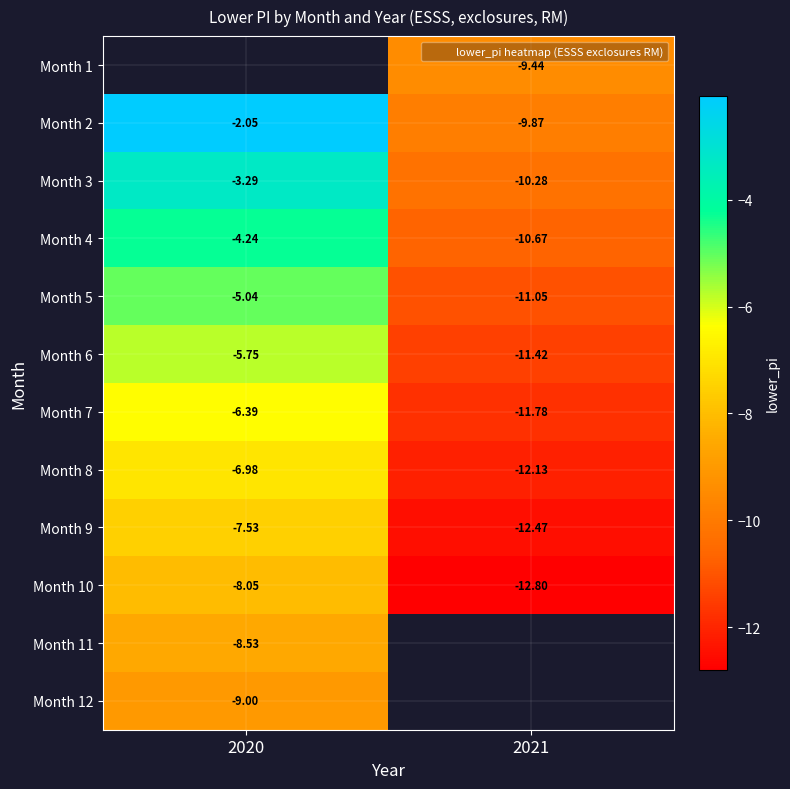

What is the difference between the Month 7 values at 2021 and 2020?

5.4